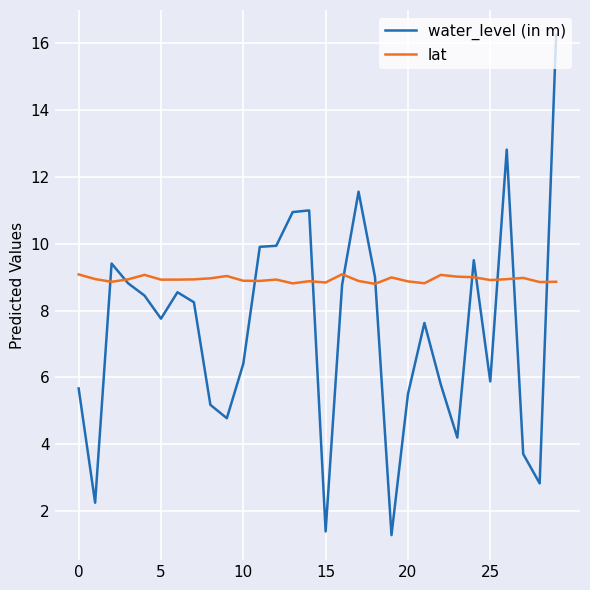

List the series in order of their overall mean, highest first.

lat, water_level (in m)